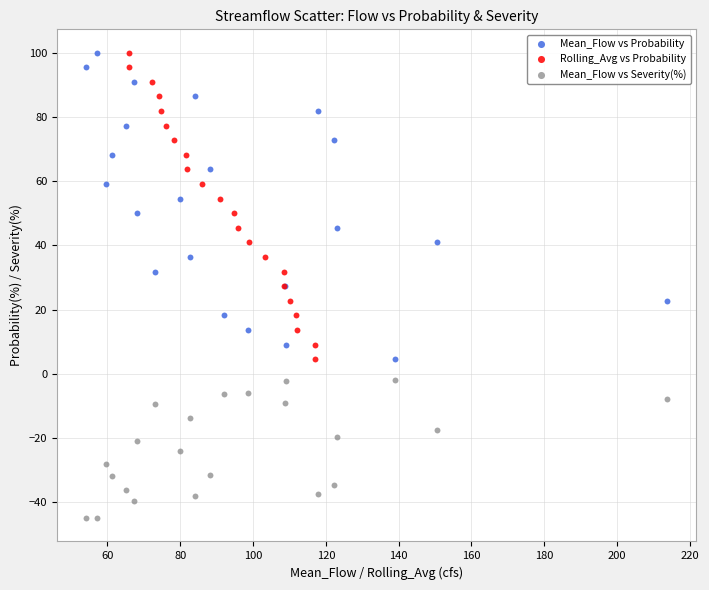

Which series reaches the minimum Y coordinate?

Mean_Flow vs Severity(%)